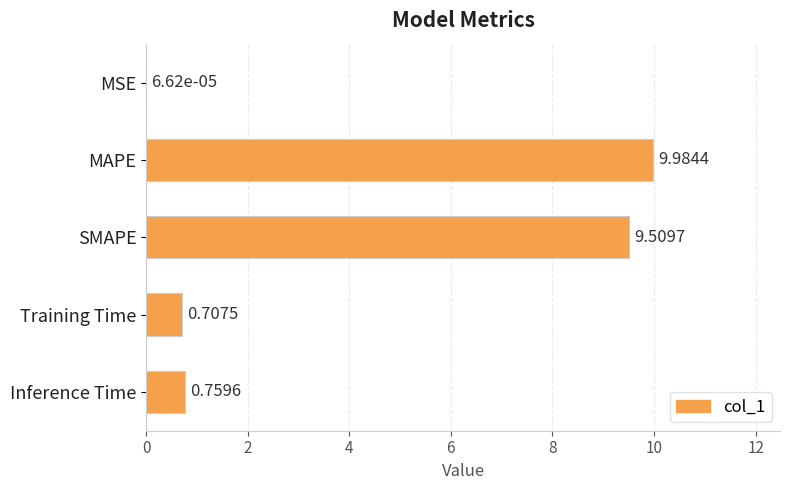

Are the bars horizontal?

Yes